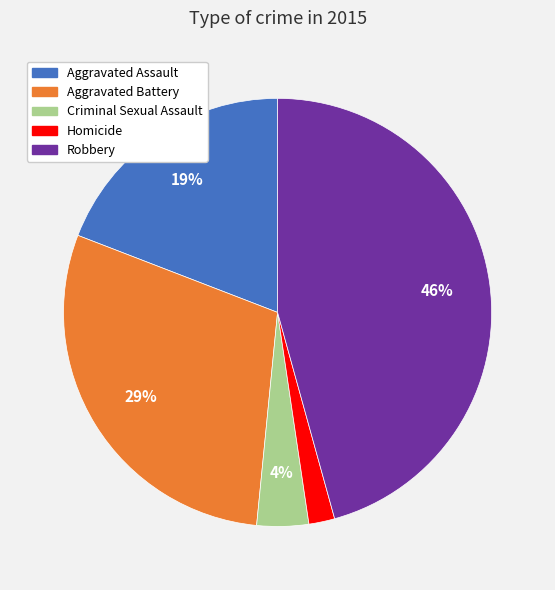

Which category has the smallest portion of the pie?

Homicide